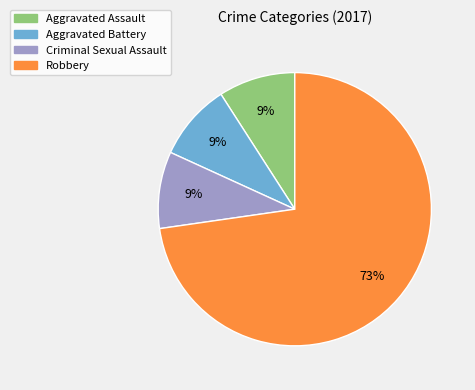

Does any single category account for the majority?

Yes